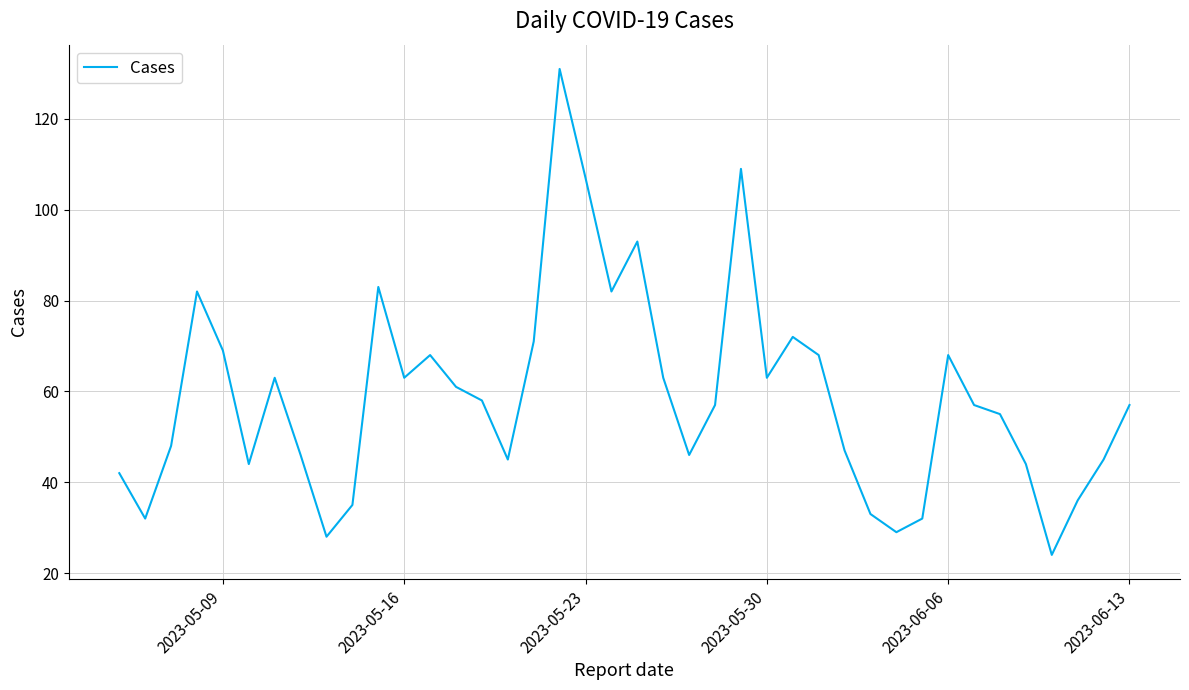

What is the greatest value displayed?

131